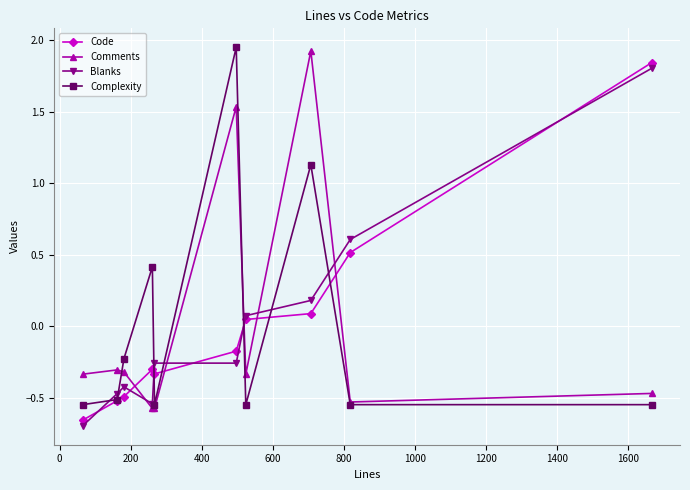

How many values in the Comments series exceed 0?

2